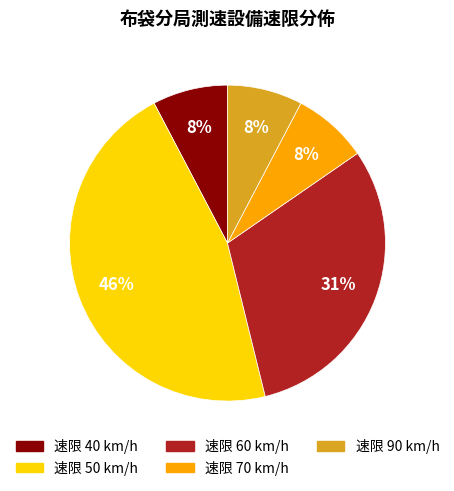

Is there a majority slice in this chart?

No